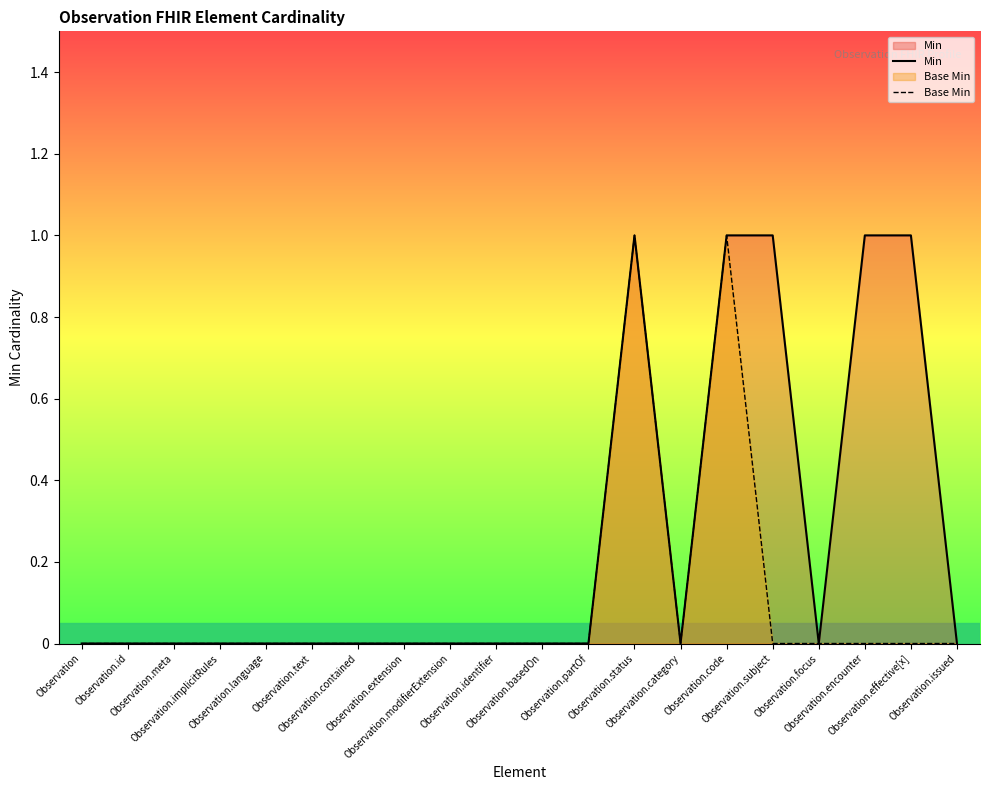

What is the difference between the maximum and second lowest values in the Min series?

1